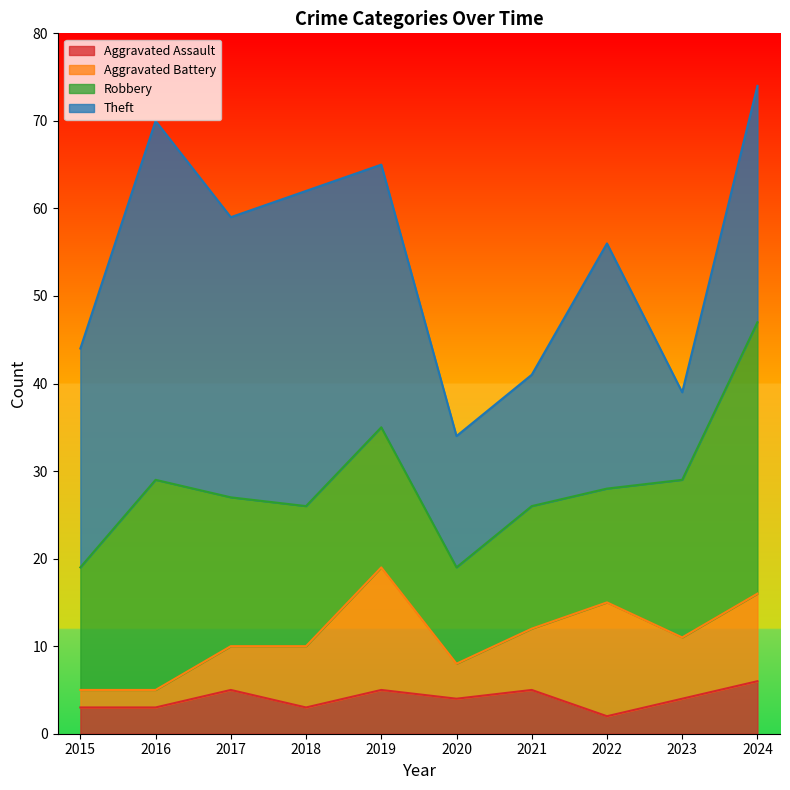

How many interior local peaks does the Theft series have?

3